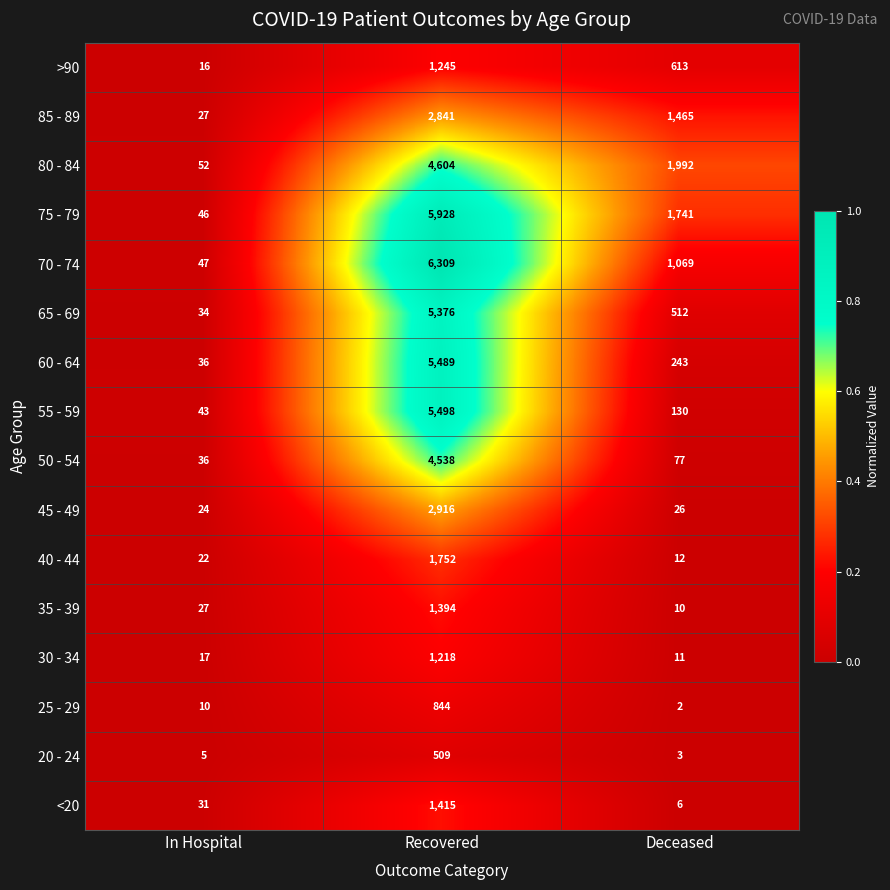

Is the value of 70 - 74 at Deceased greater than the value of 45 - 49 at Recovered?

No